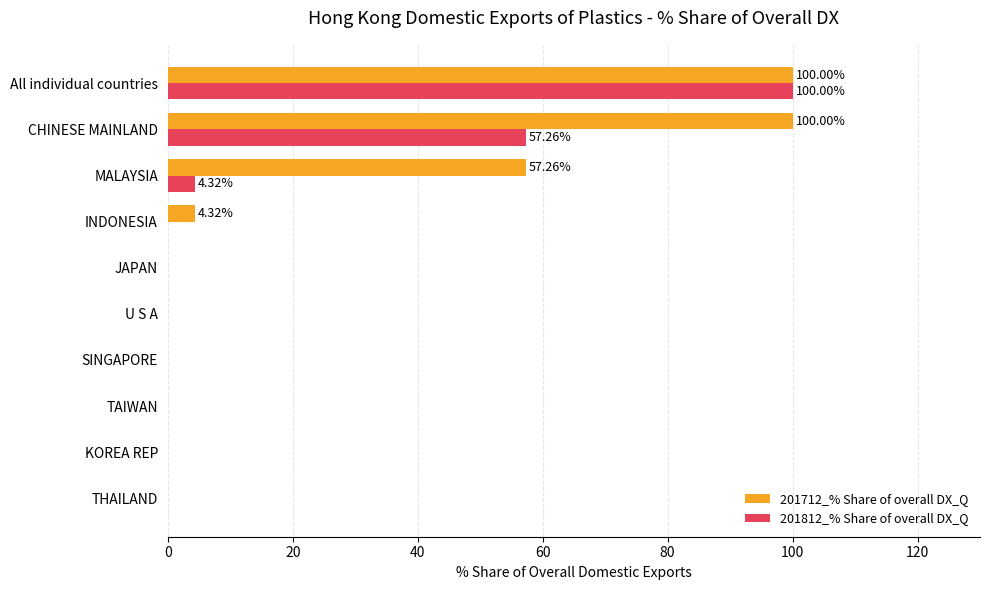

At which label is 201712_% Share of overall DX_Q closest to 50?

MALAYSIA